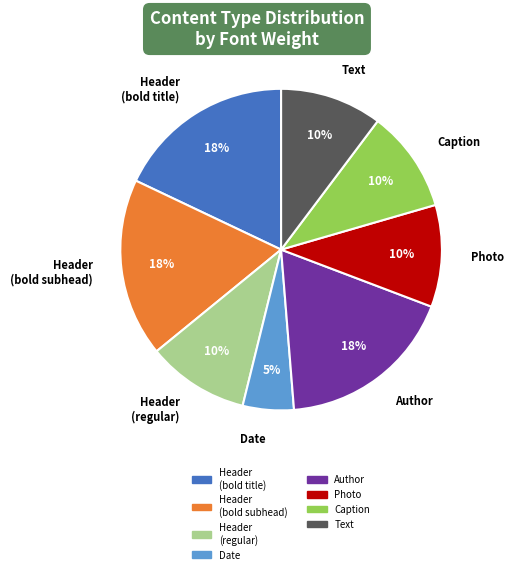

Is it true that Text is 1% of the pie?

False